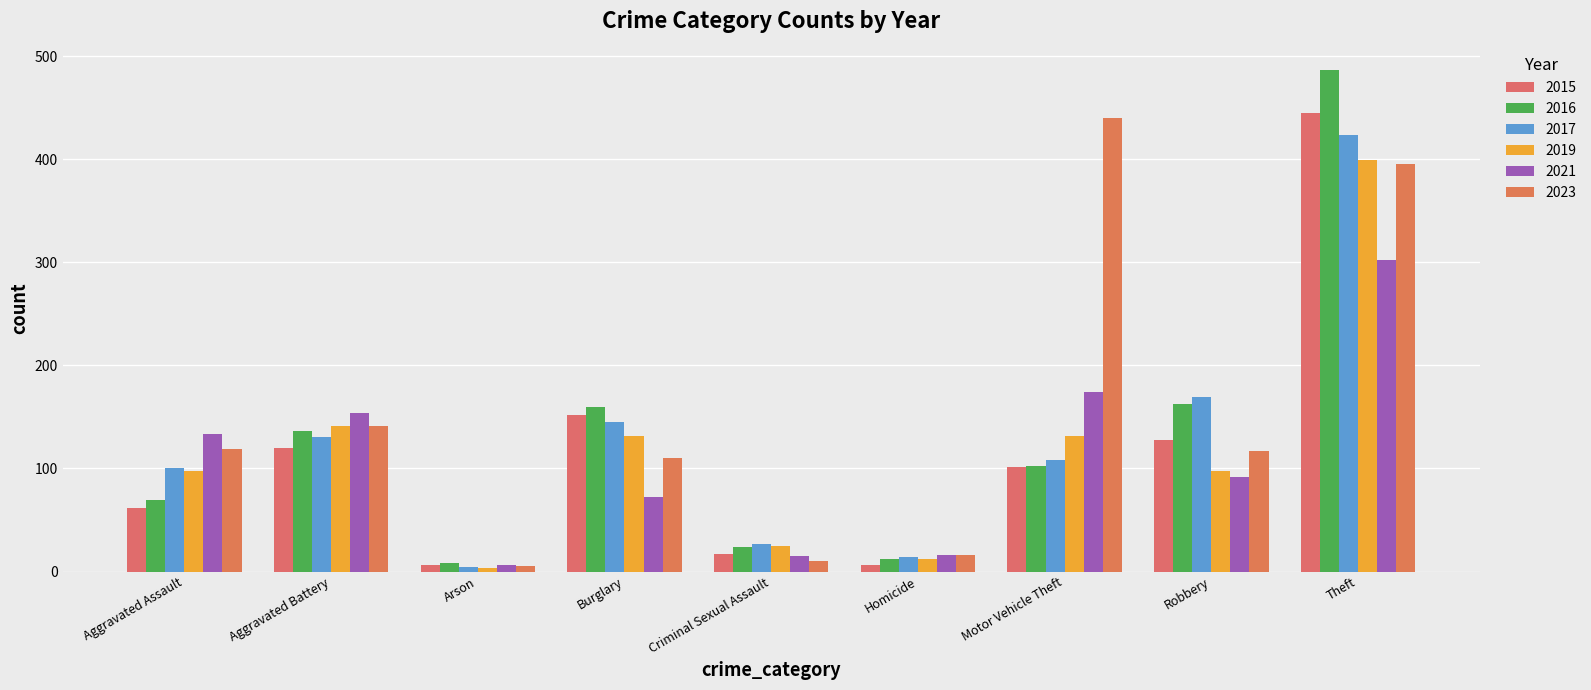

What is the difference between the maximum and minimum values in the 2017 series?

420